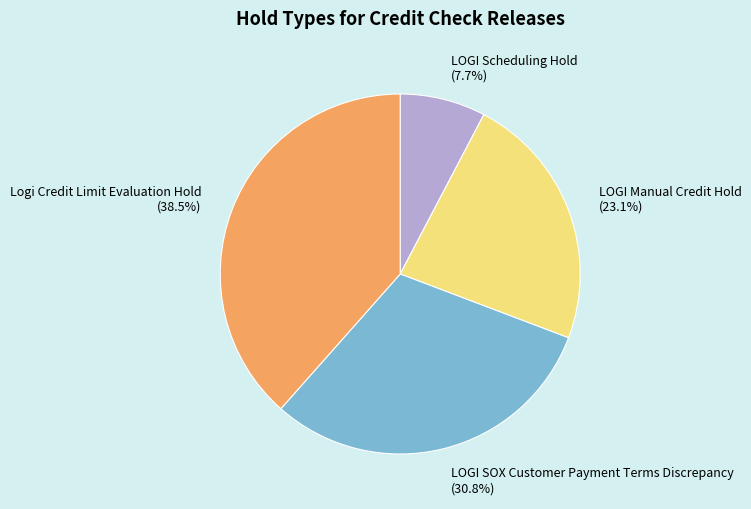

To the nearest percent, what is the difference between the LOGI SOX Customer Payment Terms Discrepancy and LOGI Manual Credit Hold slice percentages?

8%